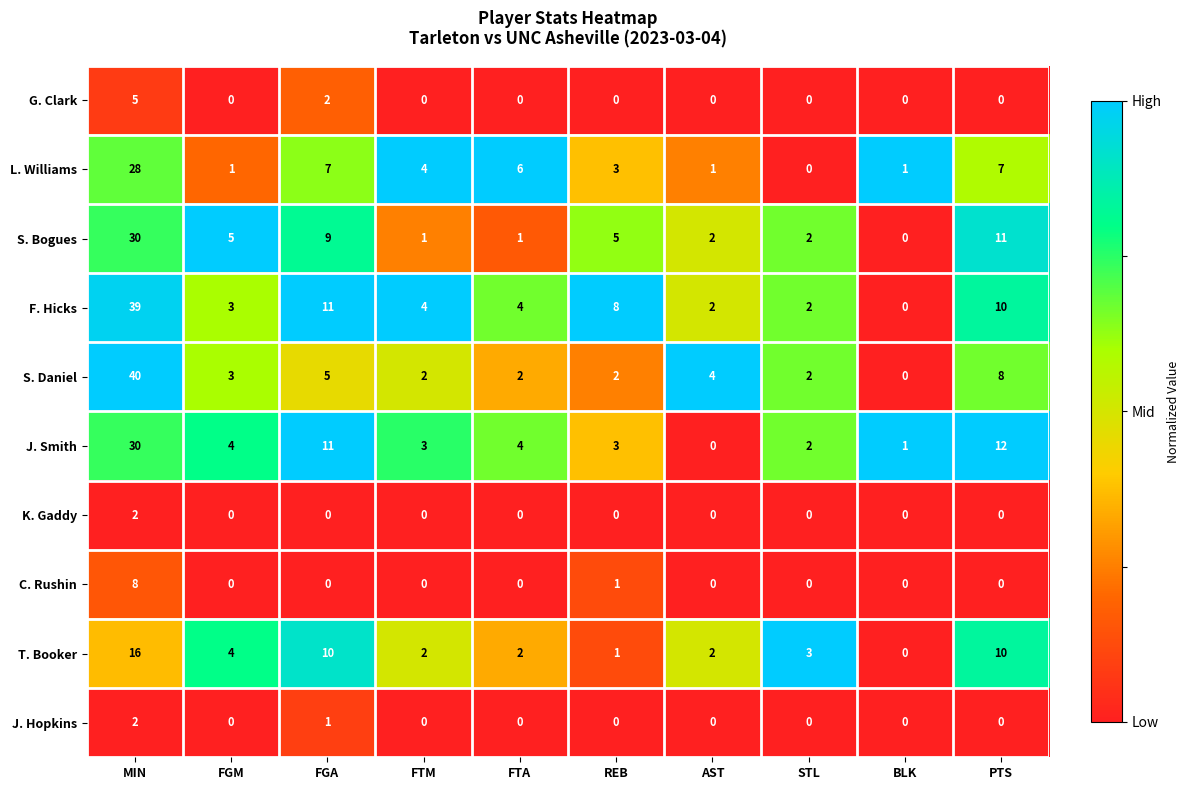

Where does the L. Williams series first go above 4?

MIN